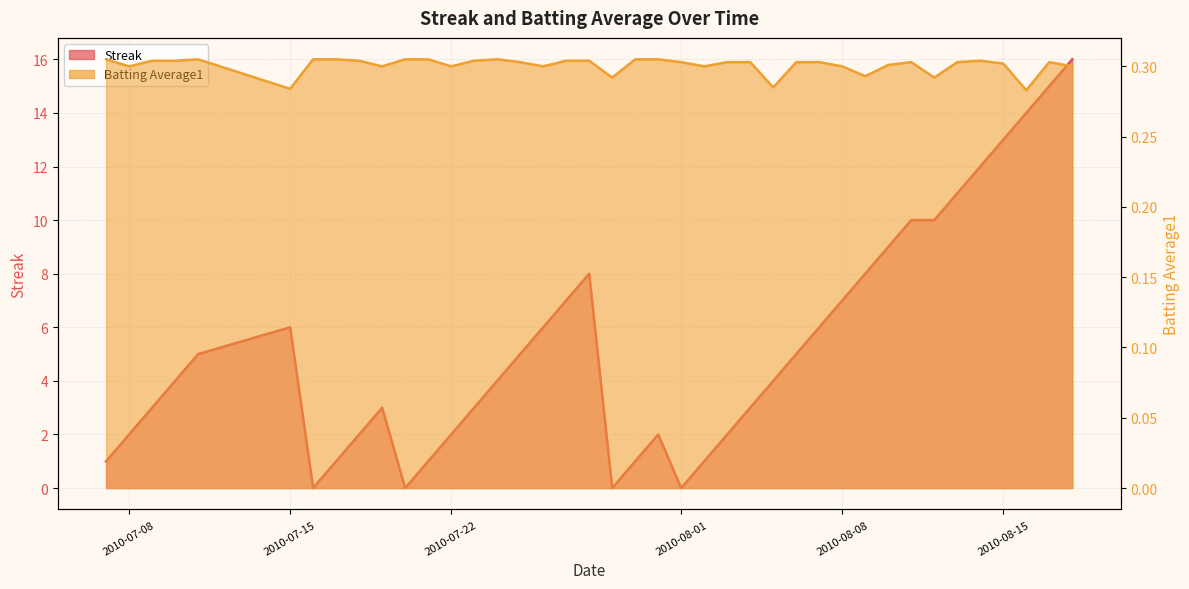

What is the highest value of the Batting Average1 series?

0.3